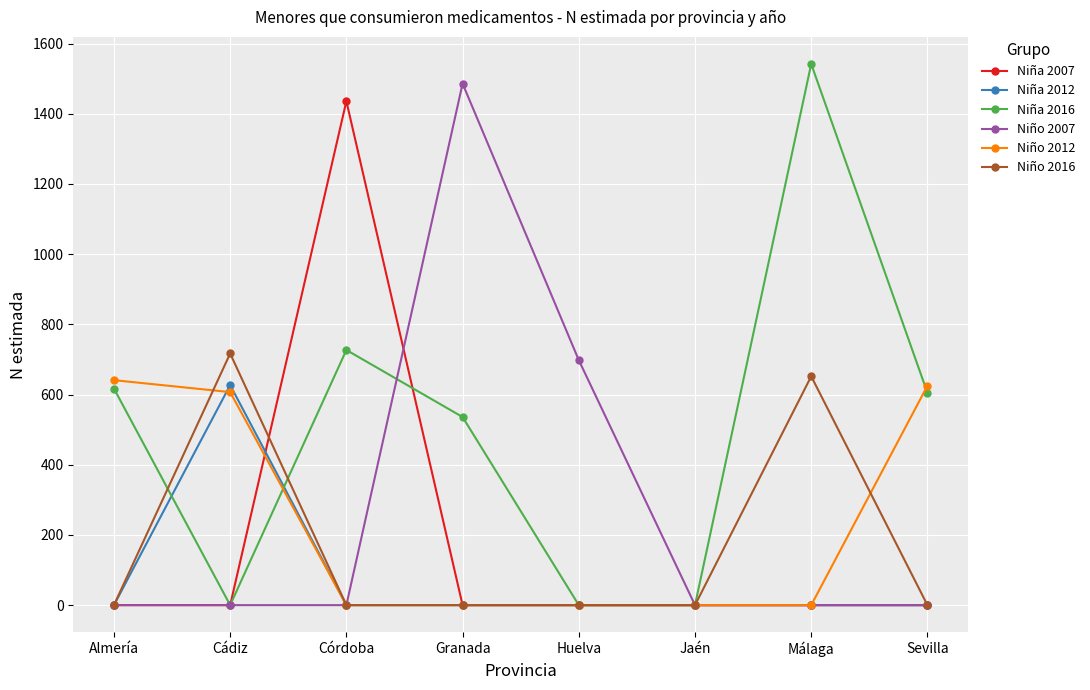

What position from the right is Huelva?

4